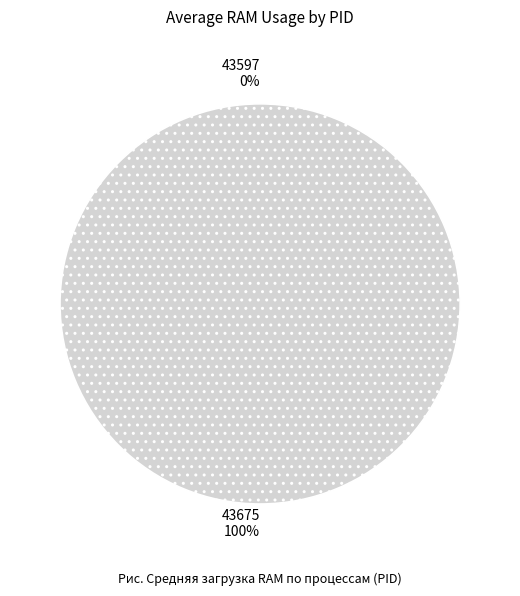

To the nearest percent, what portion does 43675 represent?

100%